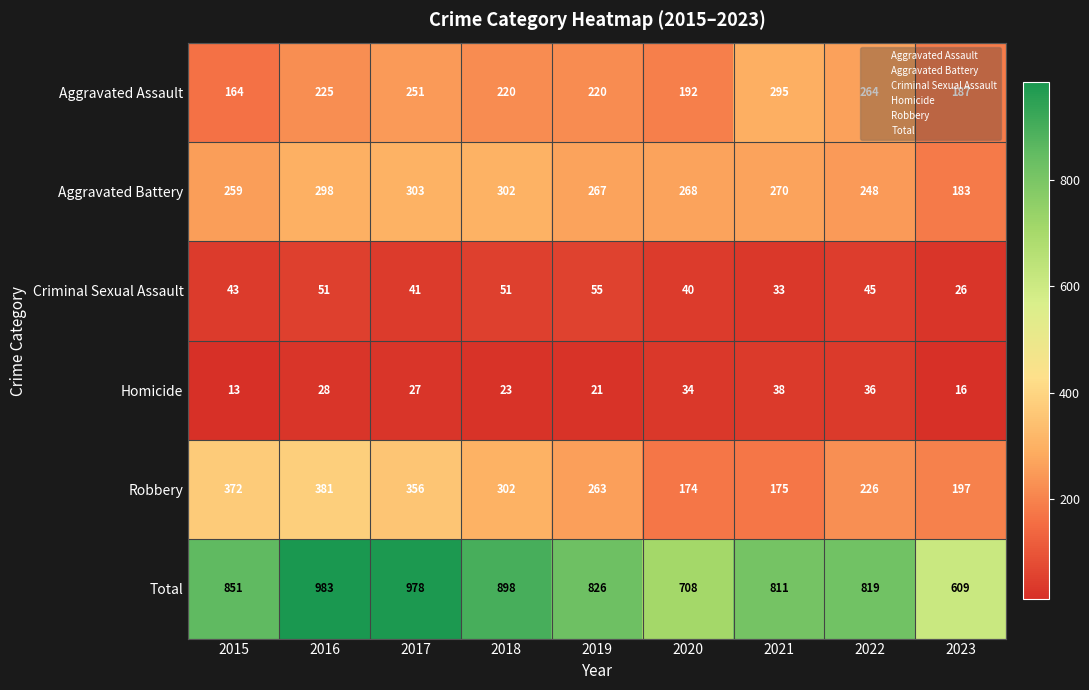

What is the difference between the highest and lowest values at 2016?

955